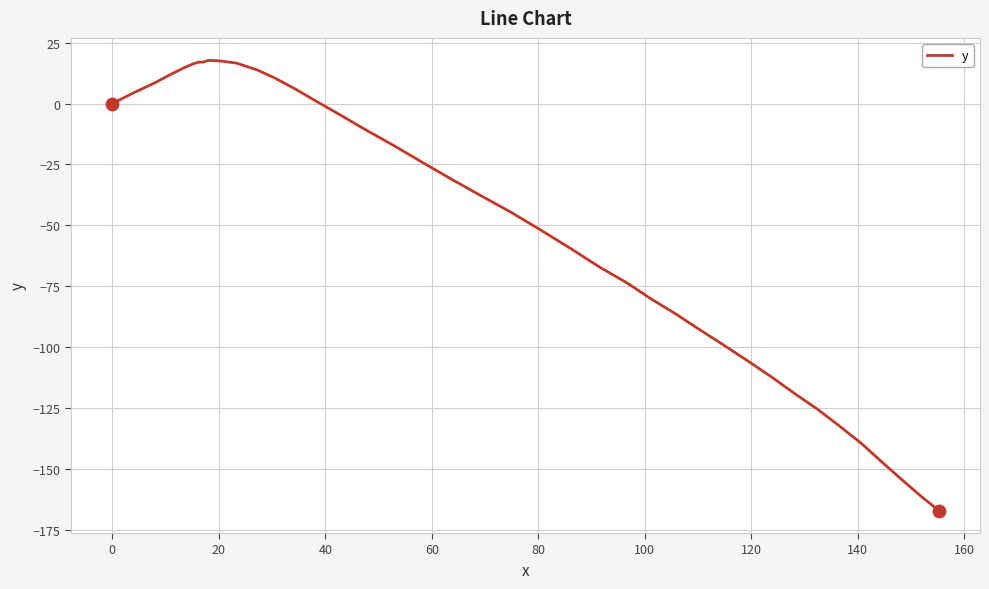

What is the difference between the maximum and minimum values?

184.8